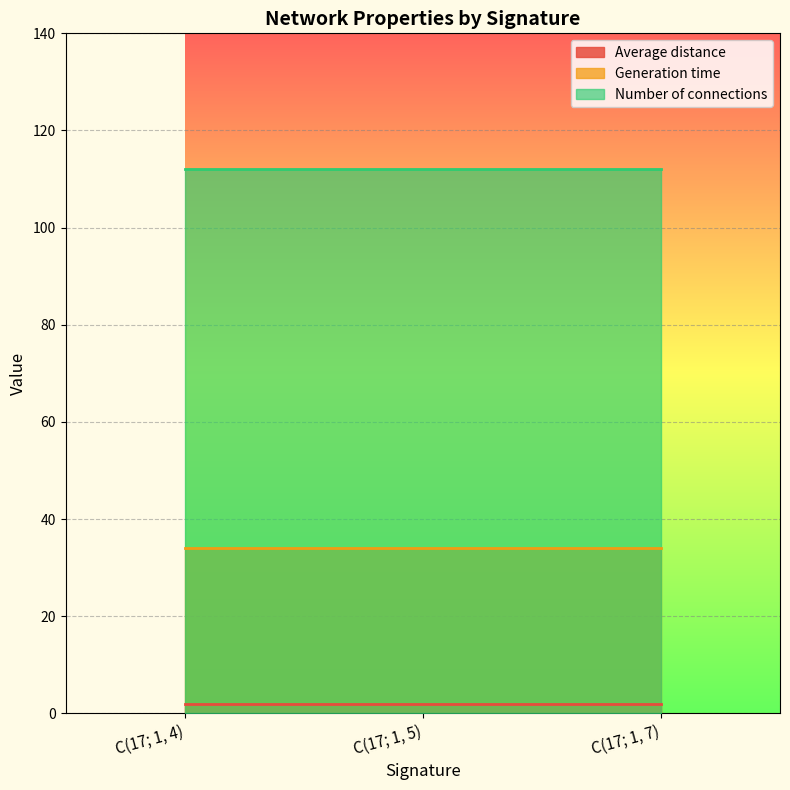

What is the lowest value of the Number of connections series?

112